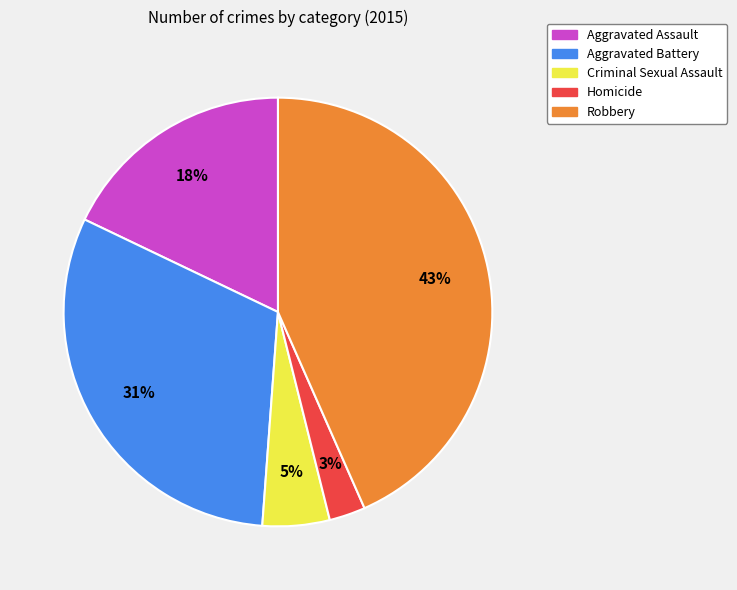

Combined, do Criminal Sexual Assault and Aggravated Assault account for over 50%?

No